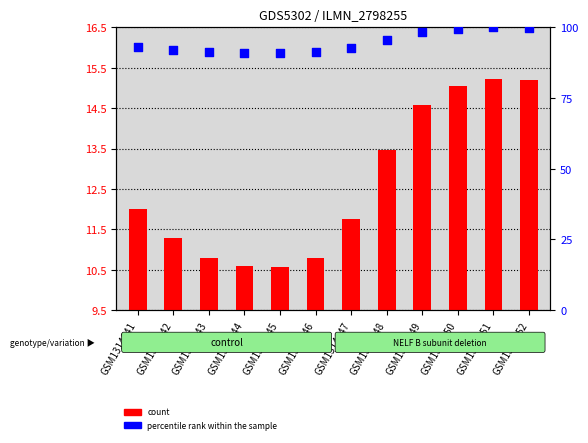

Which series has the largest total across all categories?

percentile rank within the sample